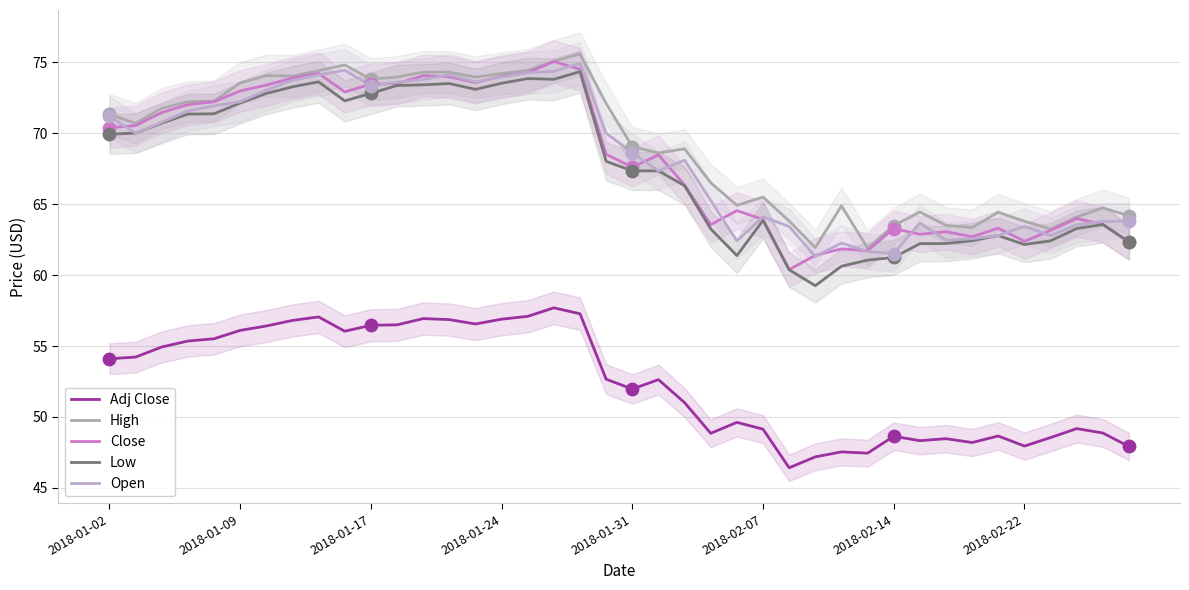

What is the total value across all series at 11?

350.9